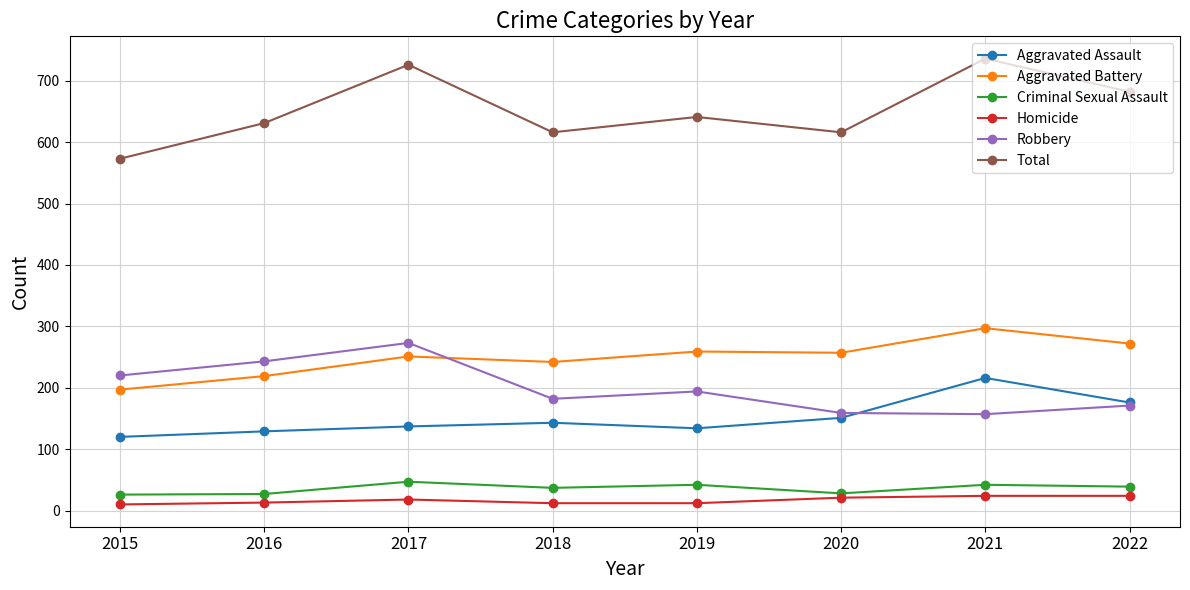

True or false: Aggravated Assault and Criminal Sexual Assault intersect in this chart.

False